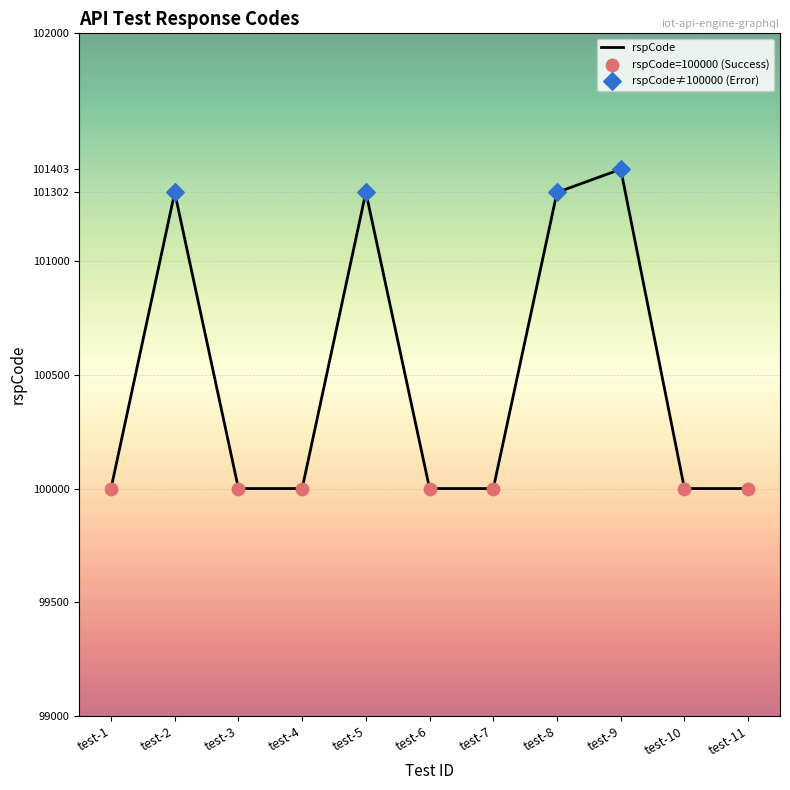

What is the change in value from test-4 to test-9?

+1403